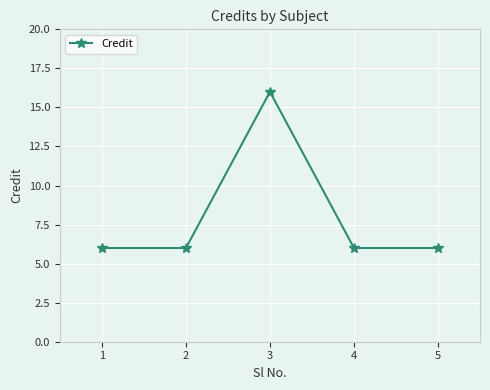

The chart shows a value of 11 at 3. True or false?

False